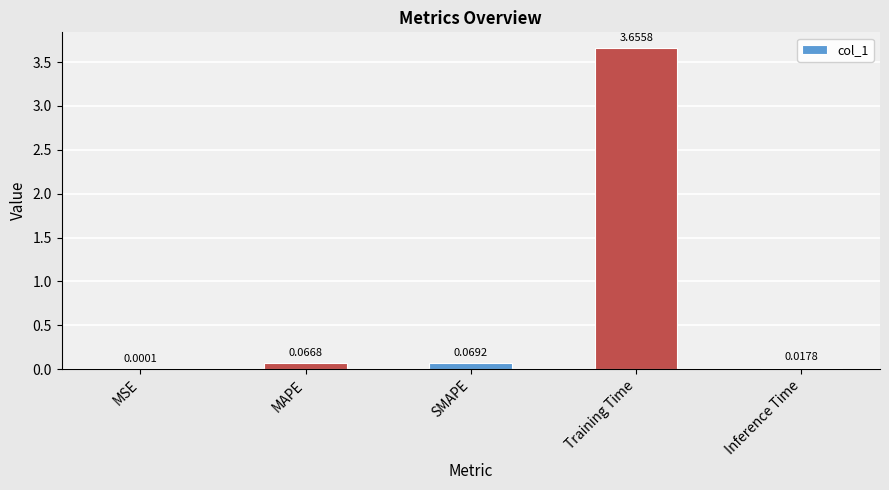

Which has a higher value, Inference Time or Training Time?

Training Time